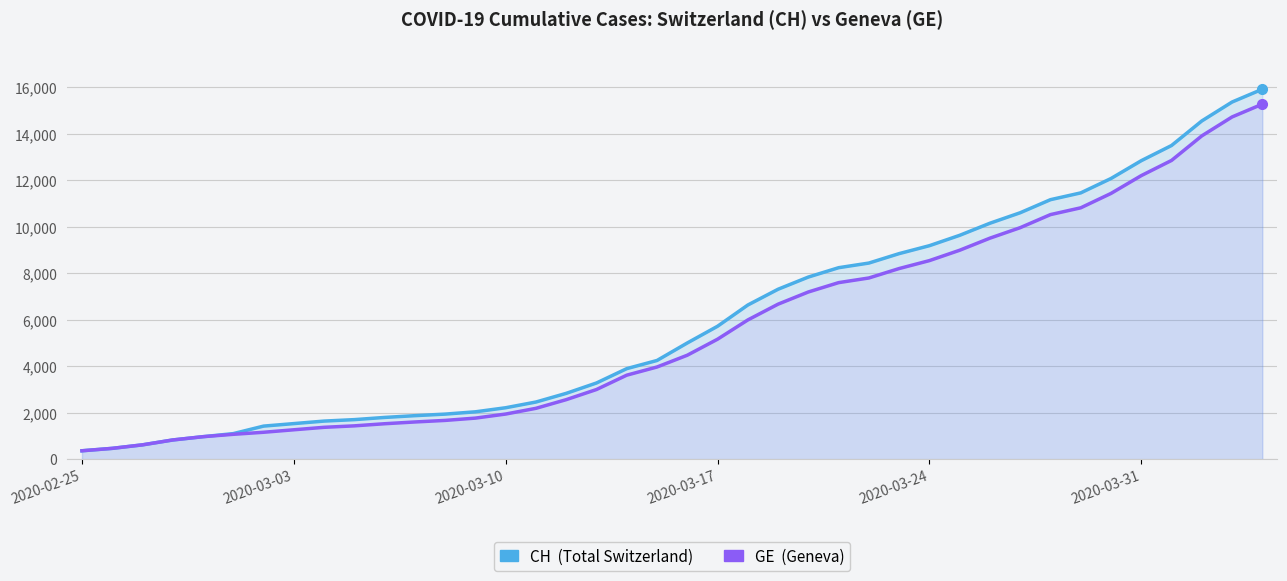

The value of CH at 27 is 8855. True or false?

True